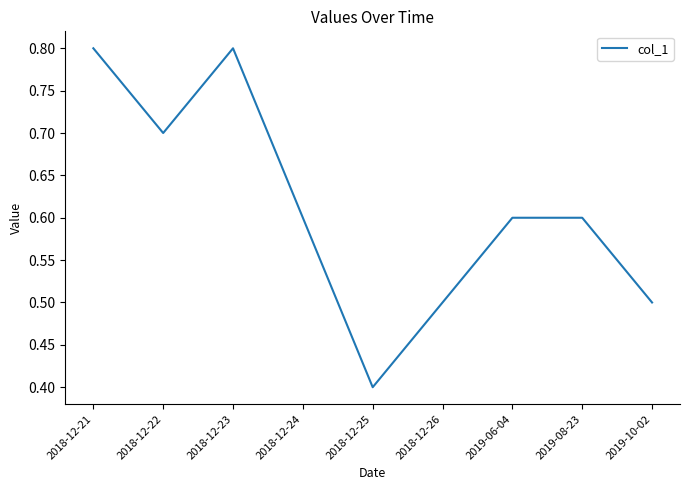

Which has a higher value, 2018-12-23 or 2018-12-26?

2018-12-23